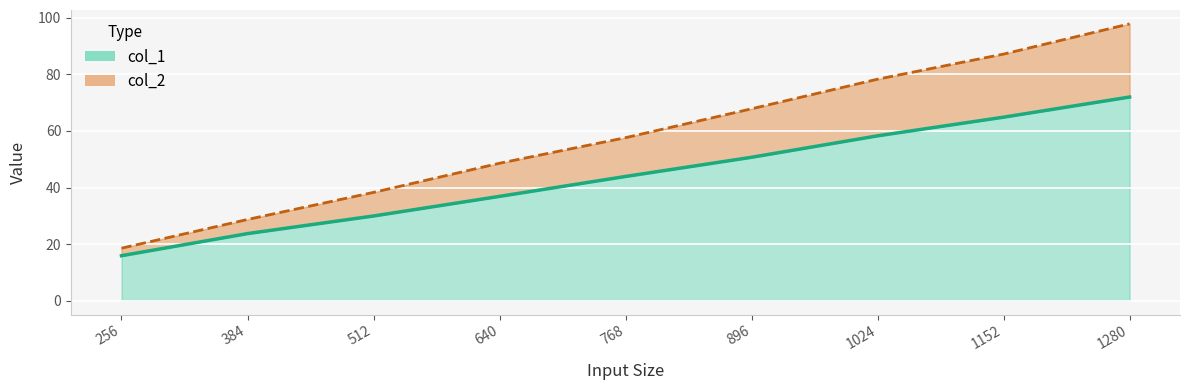

The value of col_2 at 512 is 25.0. True or false?

False